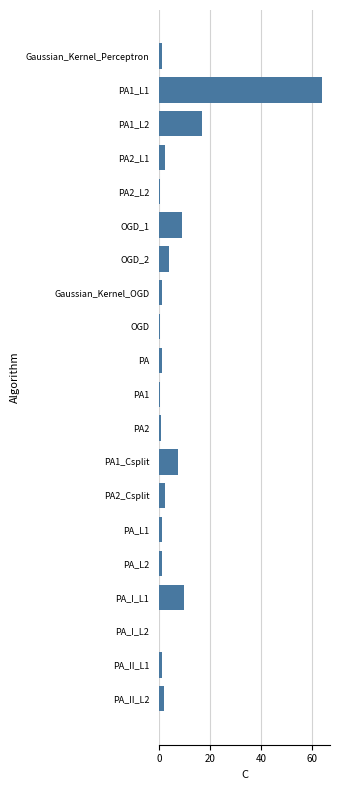

What is the sum of all values?

124.9